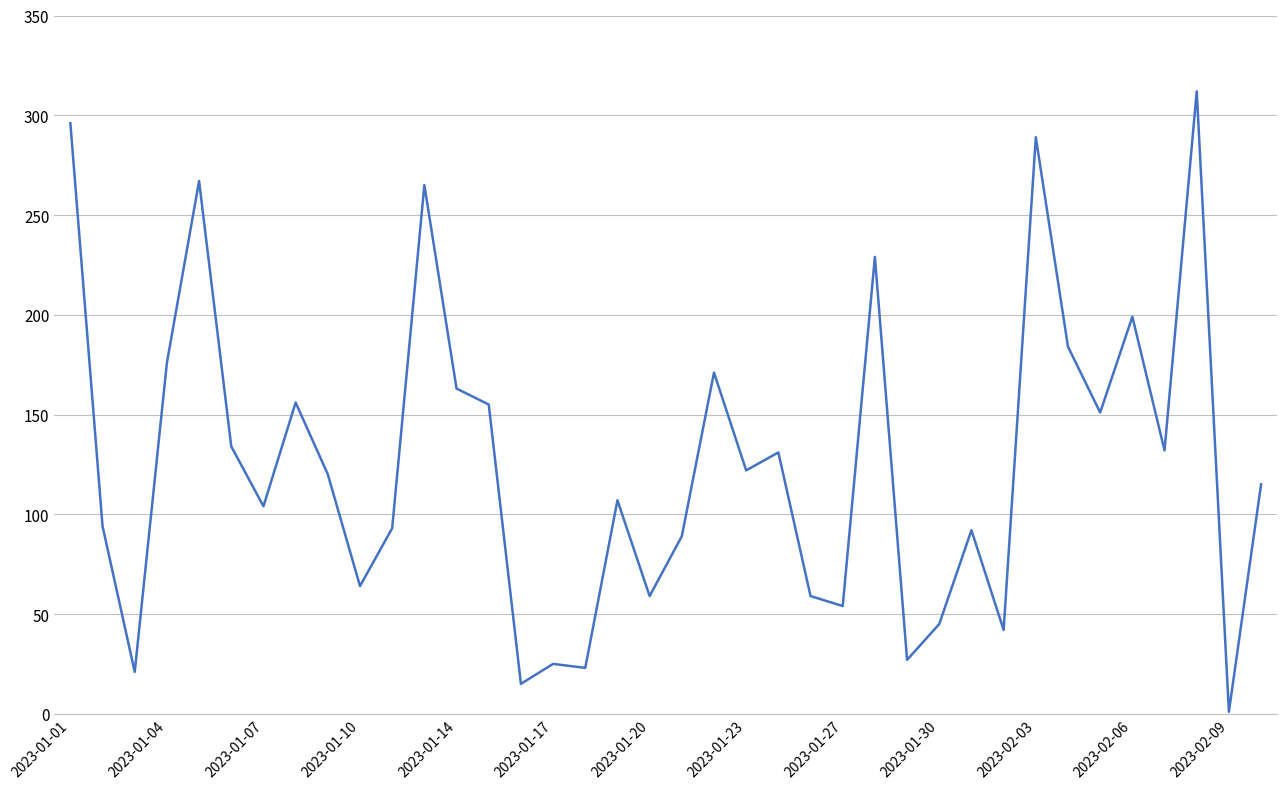

What is the greatest value displayed?

312